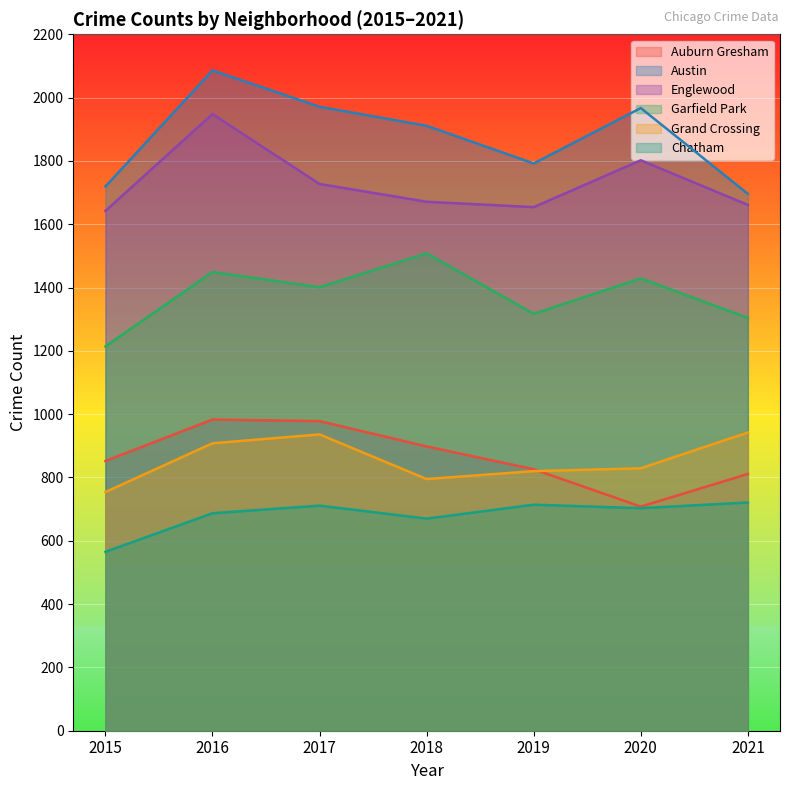

What value does the Austin series have at 2018?

1911